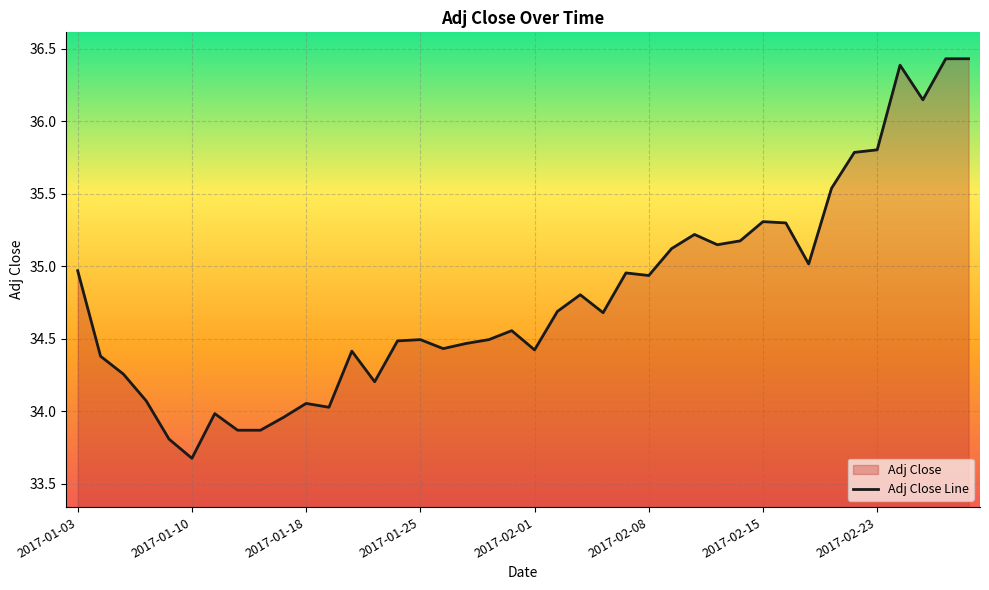

At which category does the data reach its first local valley?

2017-01-10